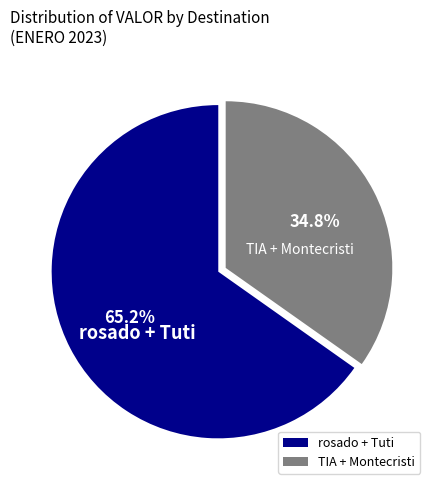

What is the majority slice?

rosado + Tuti